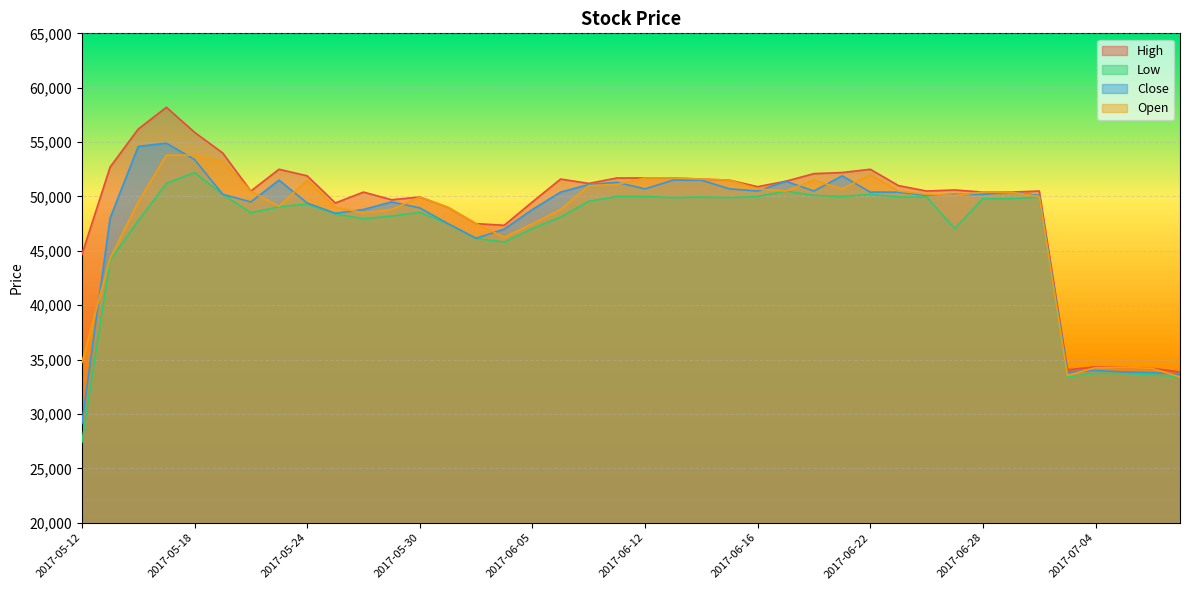

Where is the first local minimum for Low?

2017-05-22